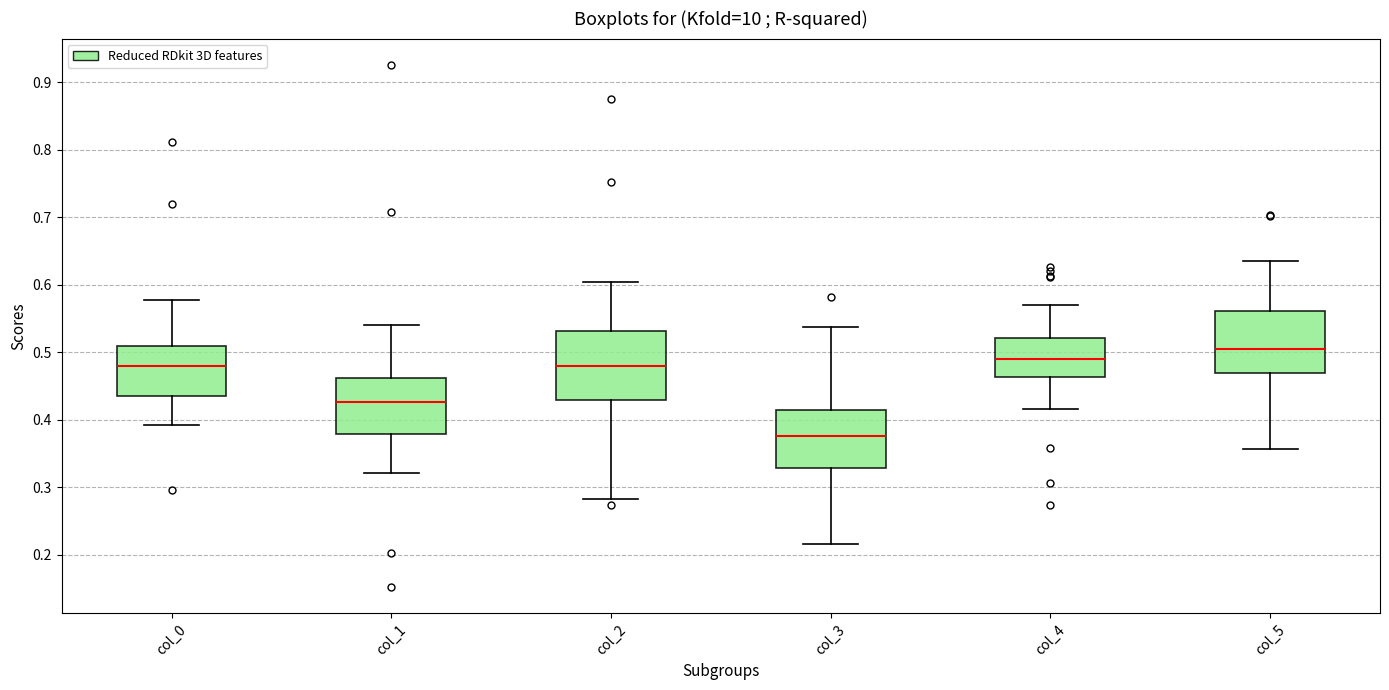

Where does the lower whisker of the box for col_3 end on the y-axis? The values are not printed on the chart, so give them approximately, as read against the axis.

0.22